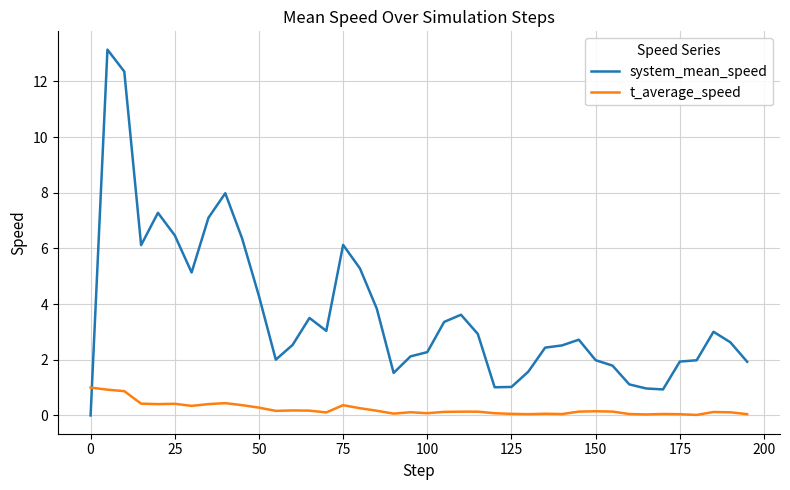

Count the number of data series in this chart.

2